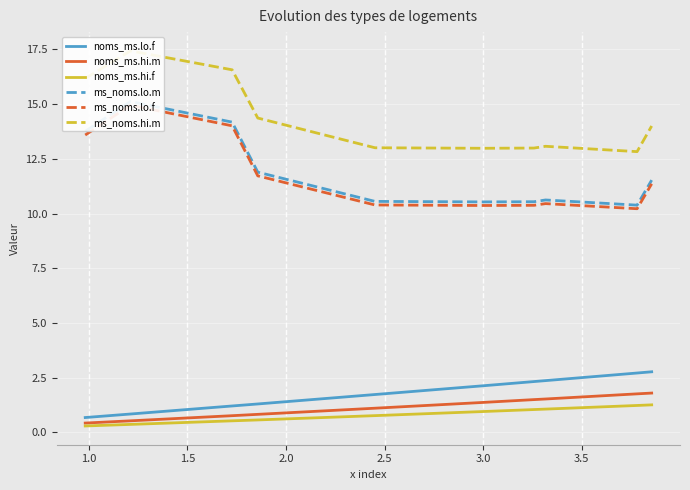

True or false: noms_ms.lo.f and noms_ms.hi.f intersect in this chart.

False